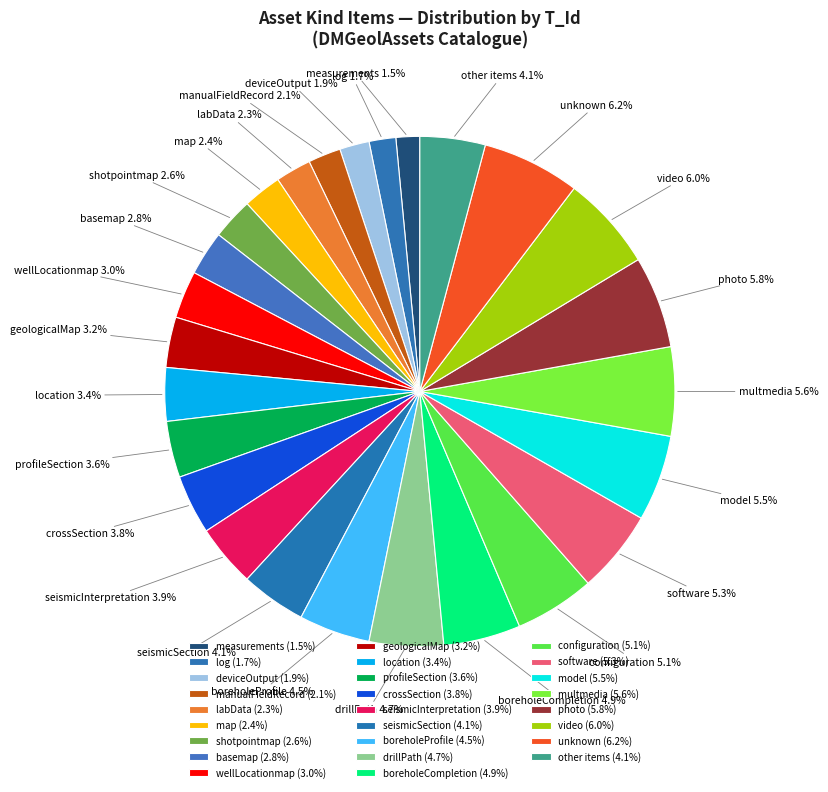

Approximately how many times larger is the value at log compared to model?

0.3